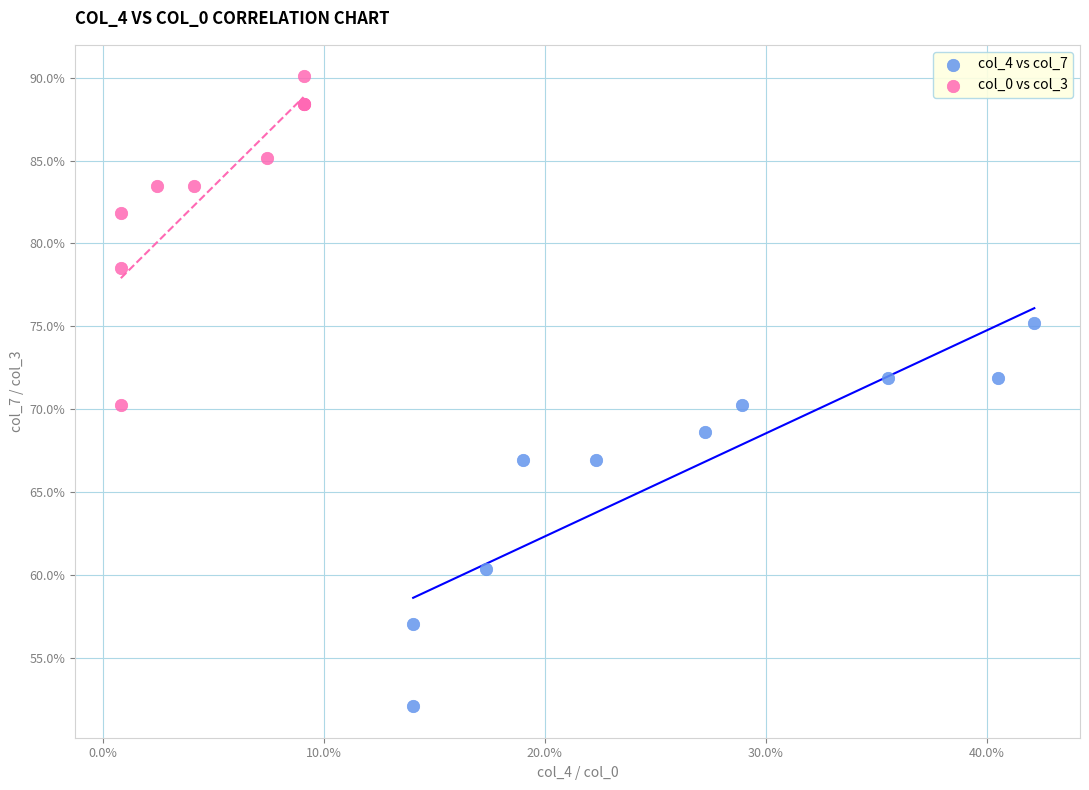

Which series reaches the minimum Y coordinate?

col_4 vs col_7